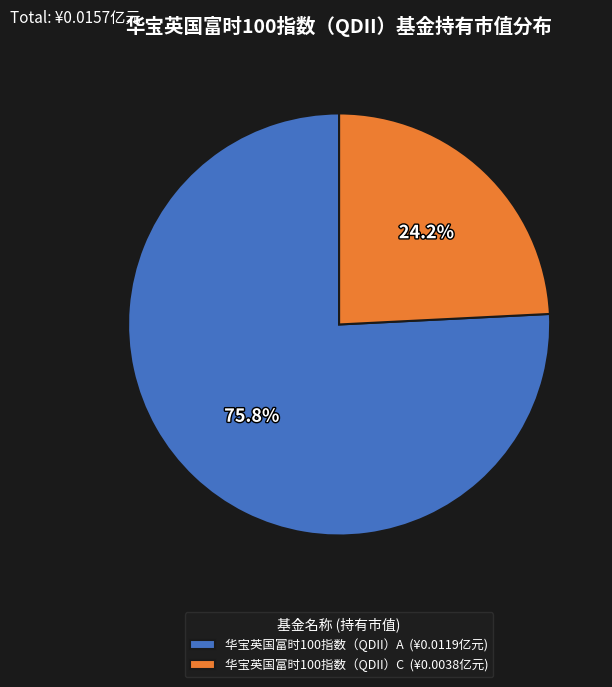

Count the number of slices in the pie.

2